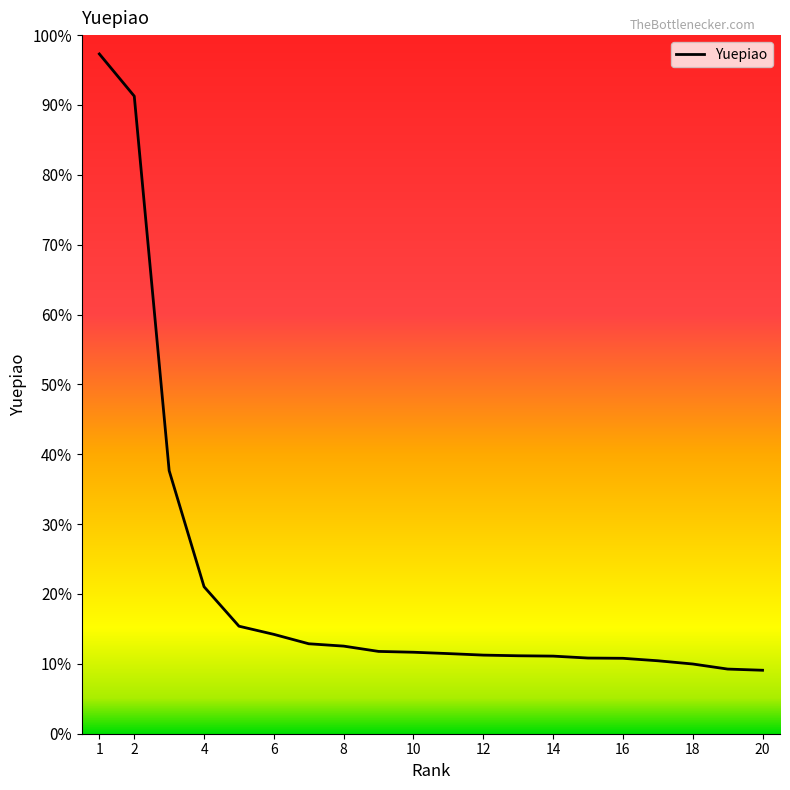

At which category does the chart reach its peak across all series?

1